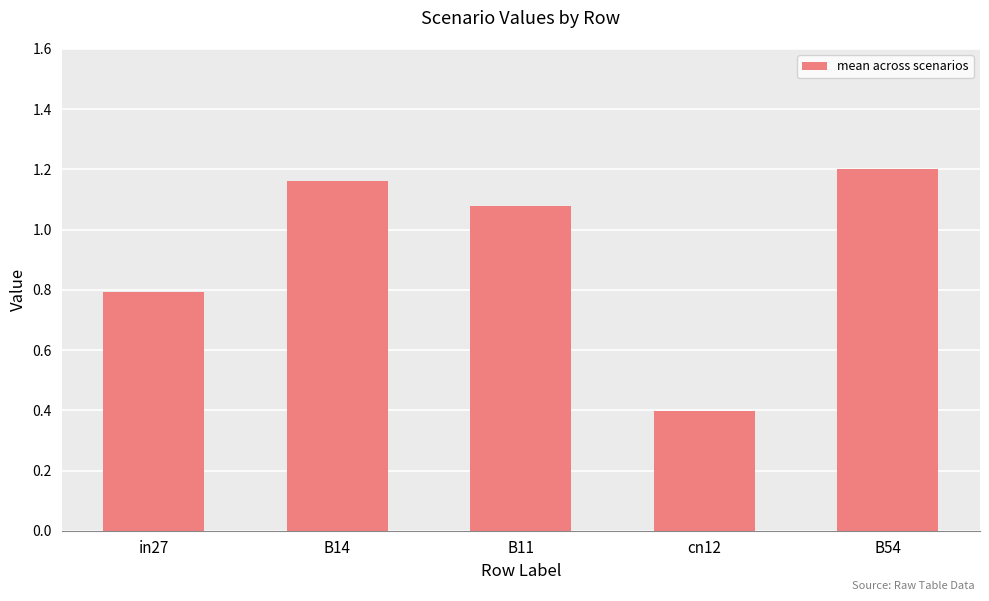

What is the label of the 4th bar from the right?

B14